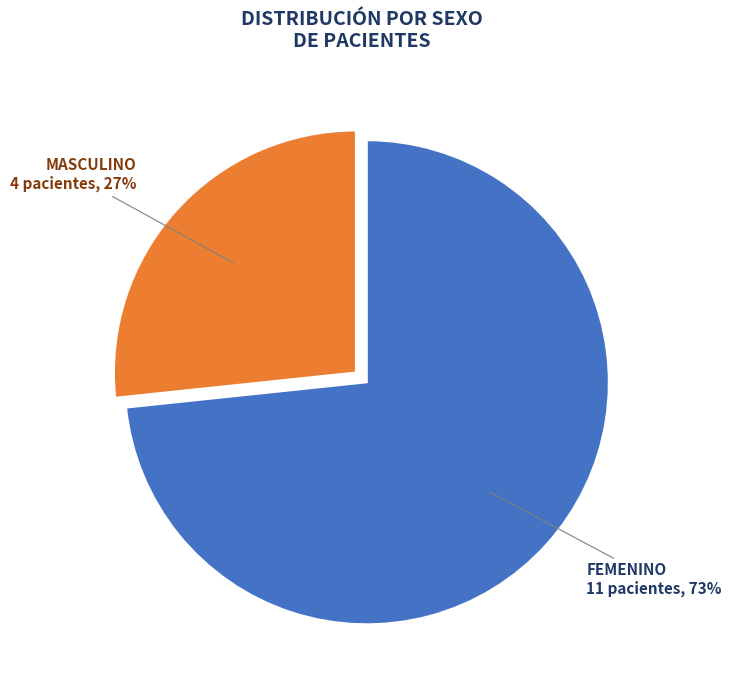

To the nearest percent, what is the average slice percentage?

50%